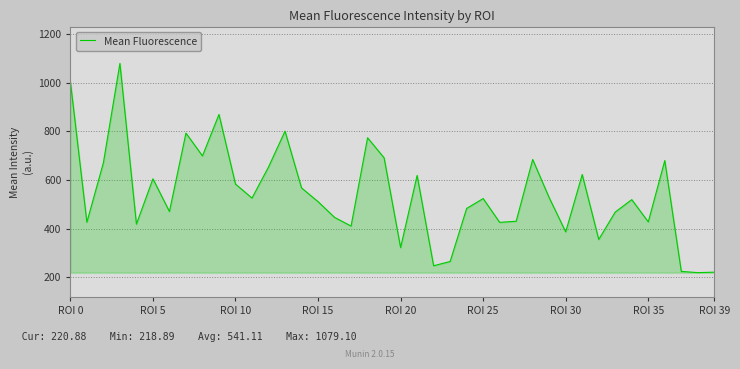

Count the number of data series in this chart.

1